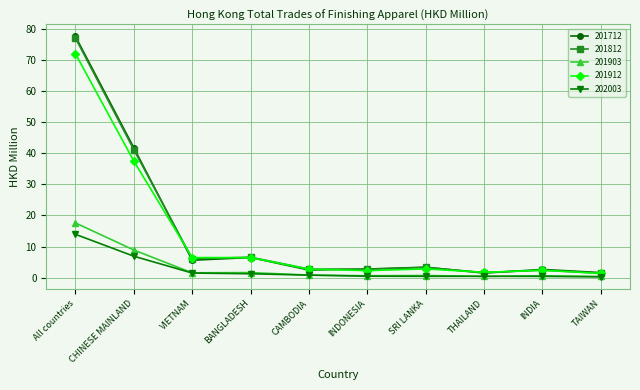

What is the average value of the 201712 series?

14.6